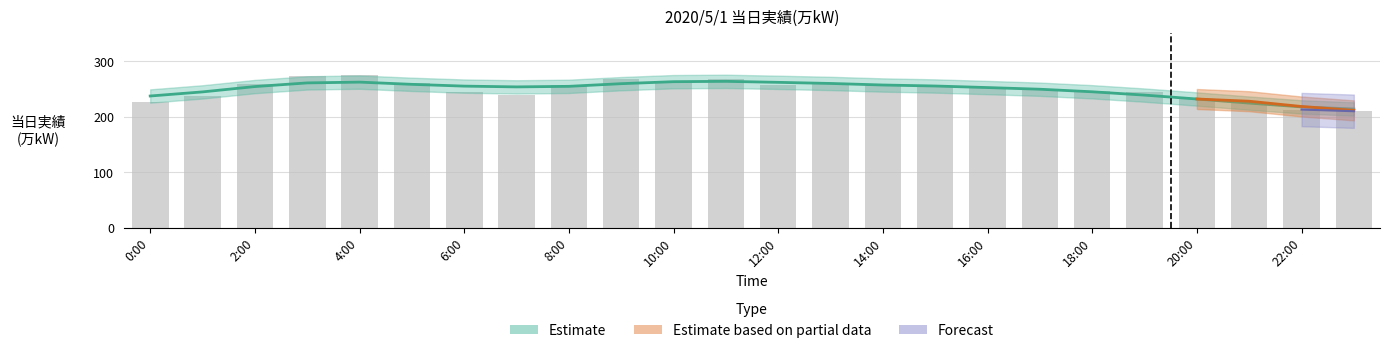

At how many categories does at least one series exceed 238?

19